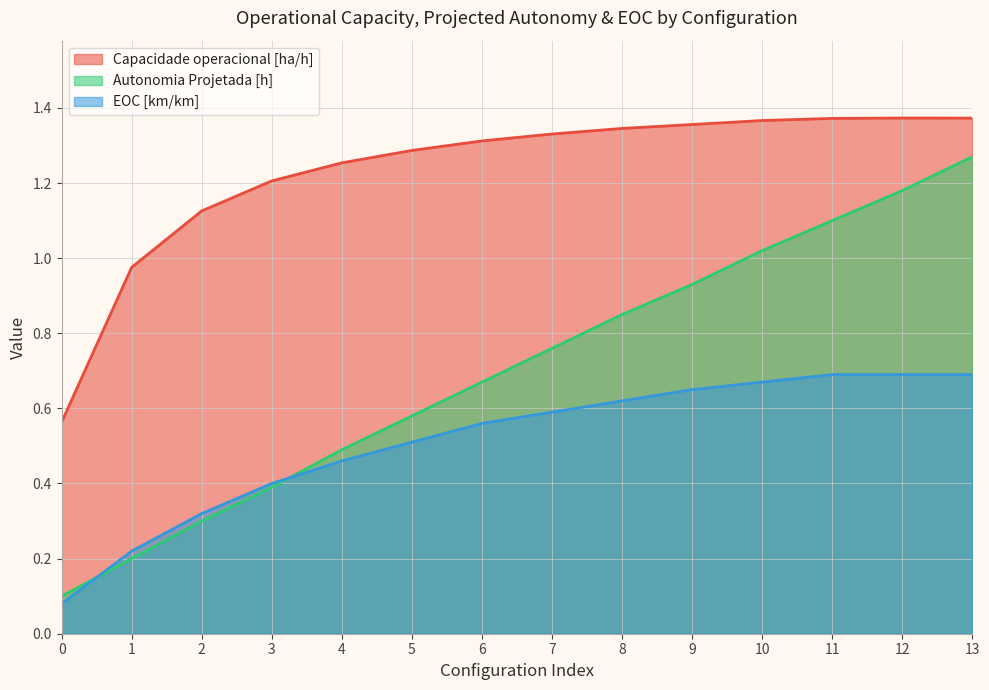

Between 0 and 1, which is larger?

1